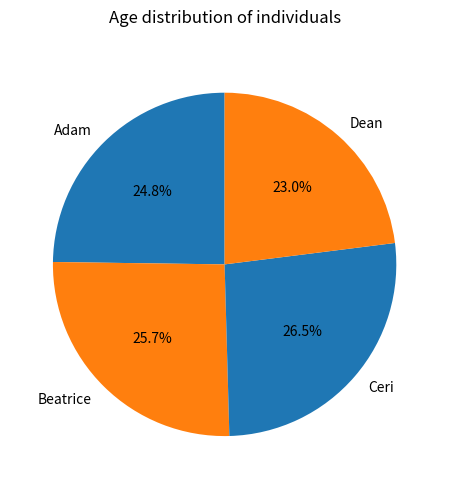

Which has a higher value, Beatrice or Adam?

Beatrice